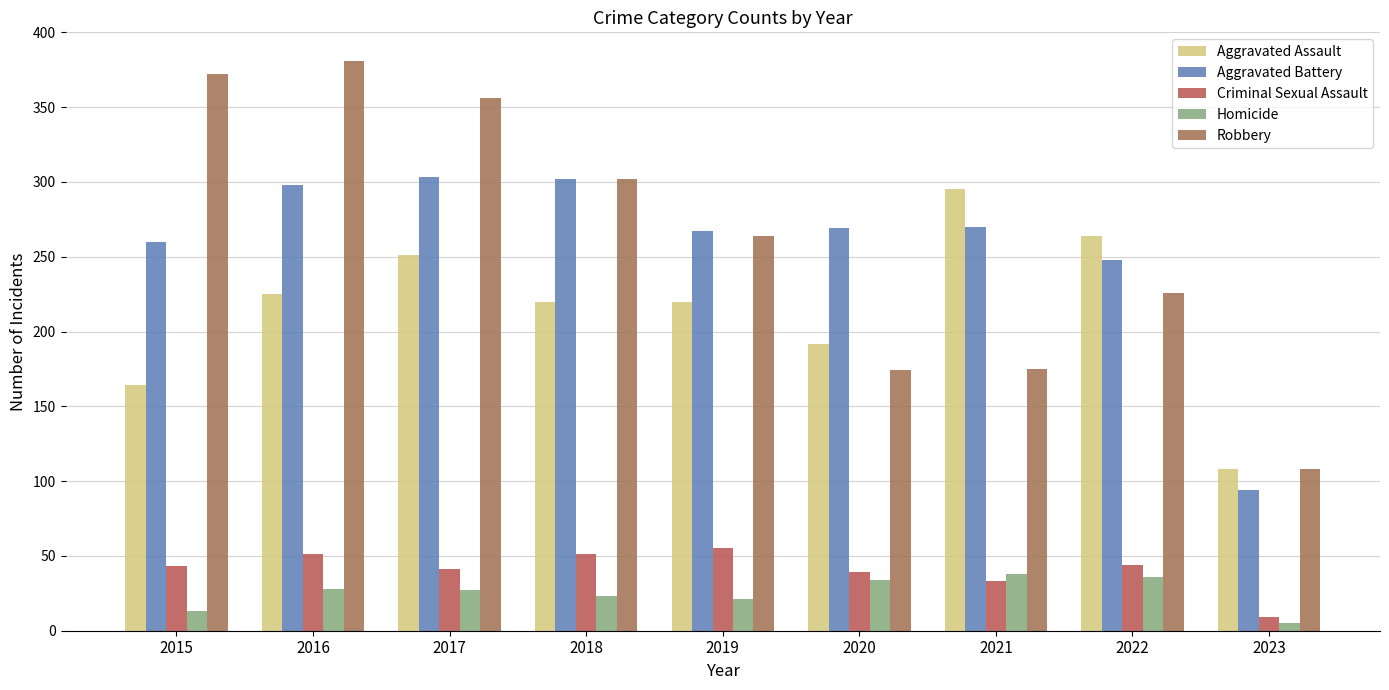

Is it true that Aggravated Assault equals 43 at 2020?

False